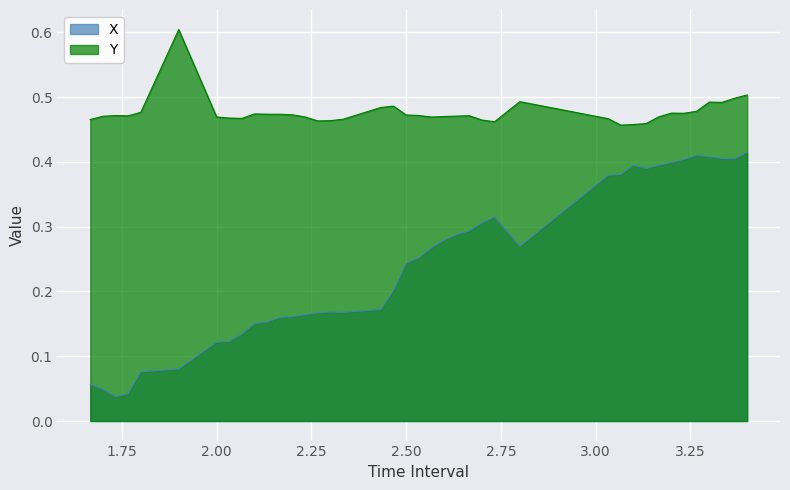

Which series has the largest total across all categories?

Y